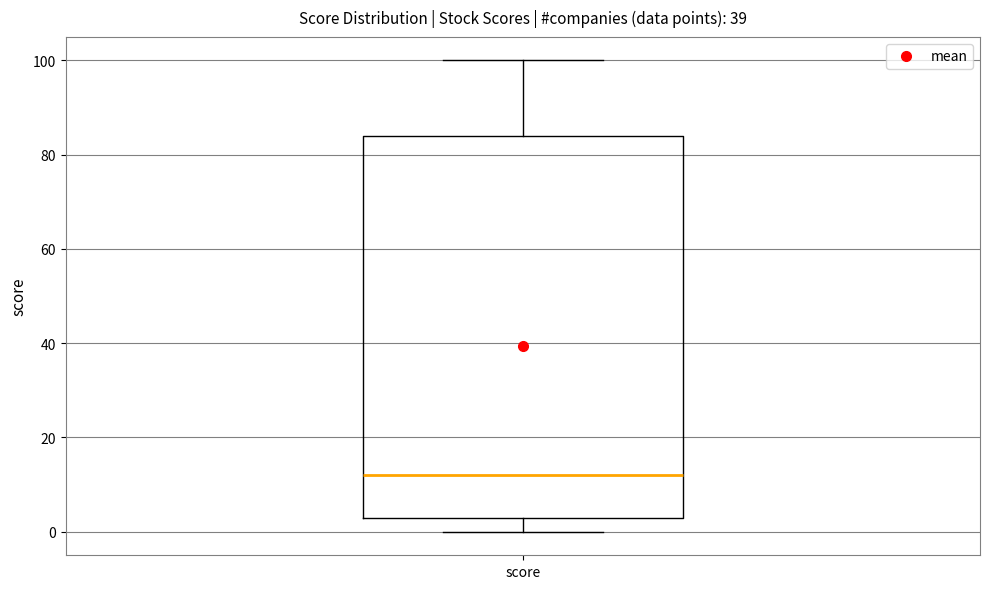

Where does the lower whisker of the box for score end on the y-axis? The values are not printed on the chart, so give them approximately, as read against the axis.

0